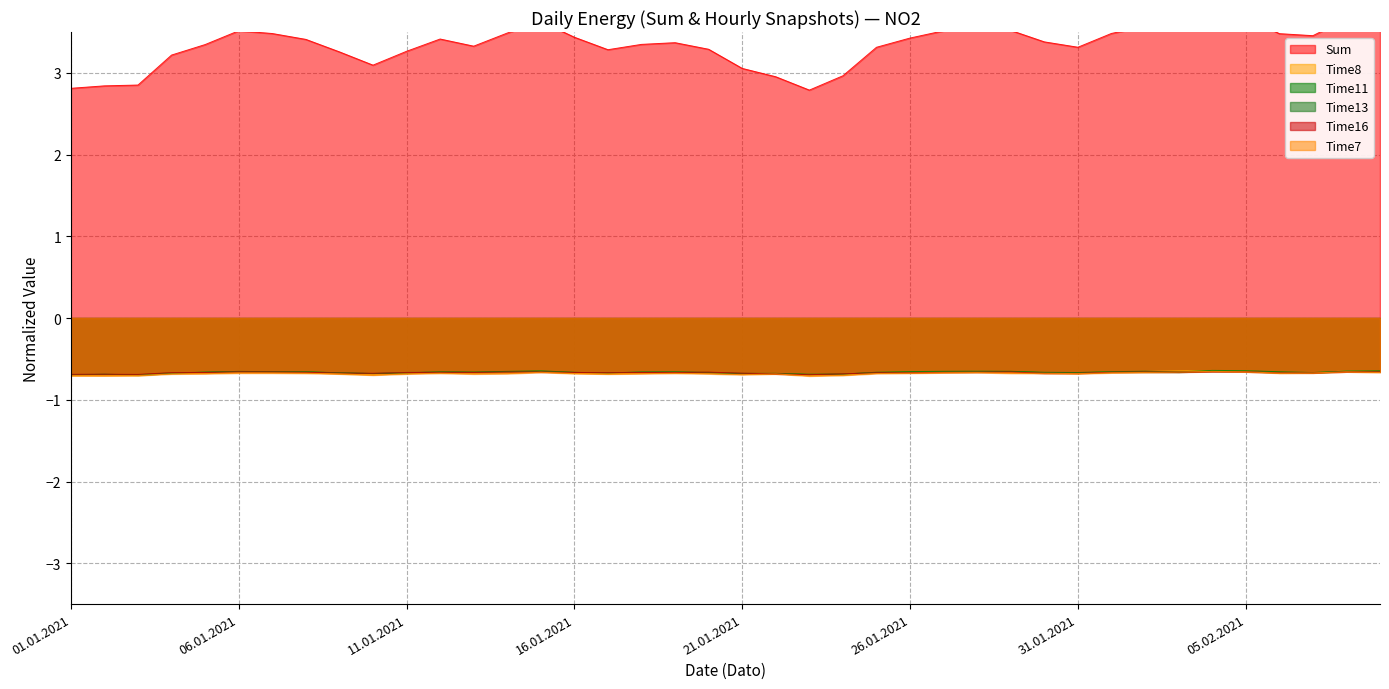

What is the value of the Time16 point at the 39th from the left?

-0.7